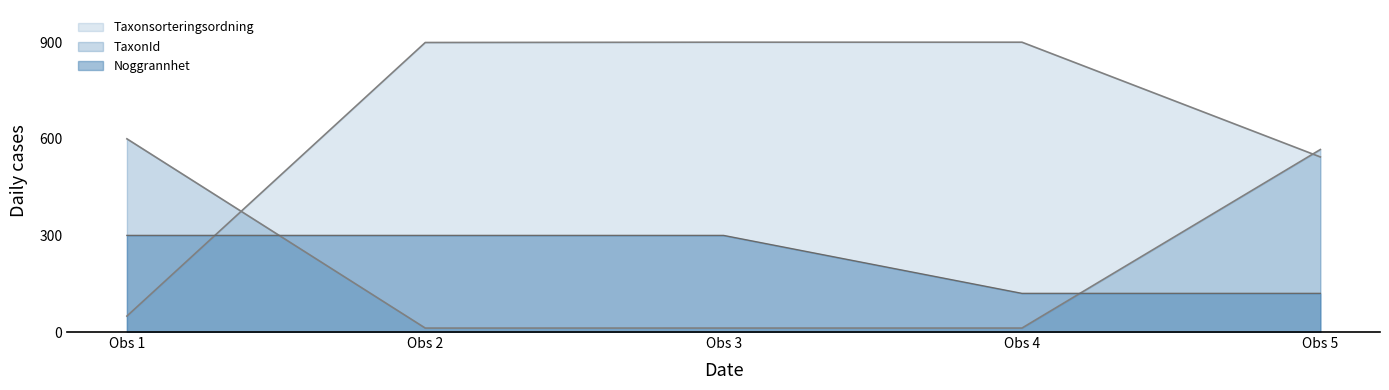

The TaxonId series shows 566.7 at Obs 5. True or false?

True